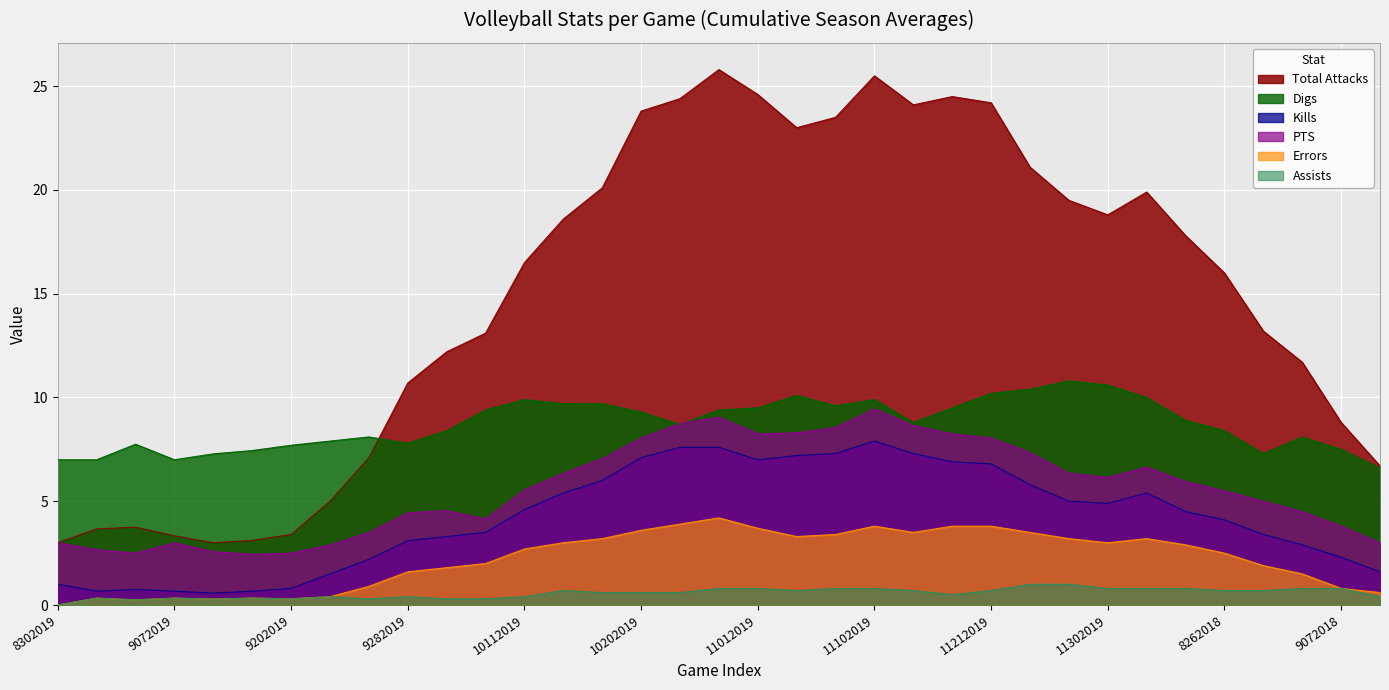

How many series are shown in this chart?

6